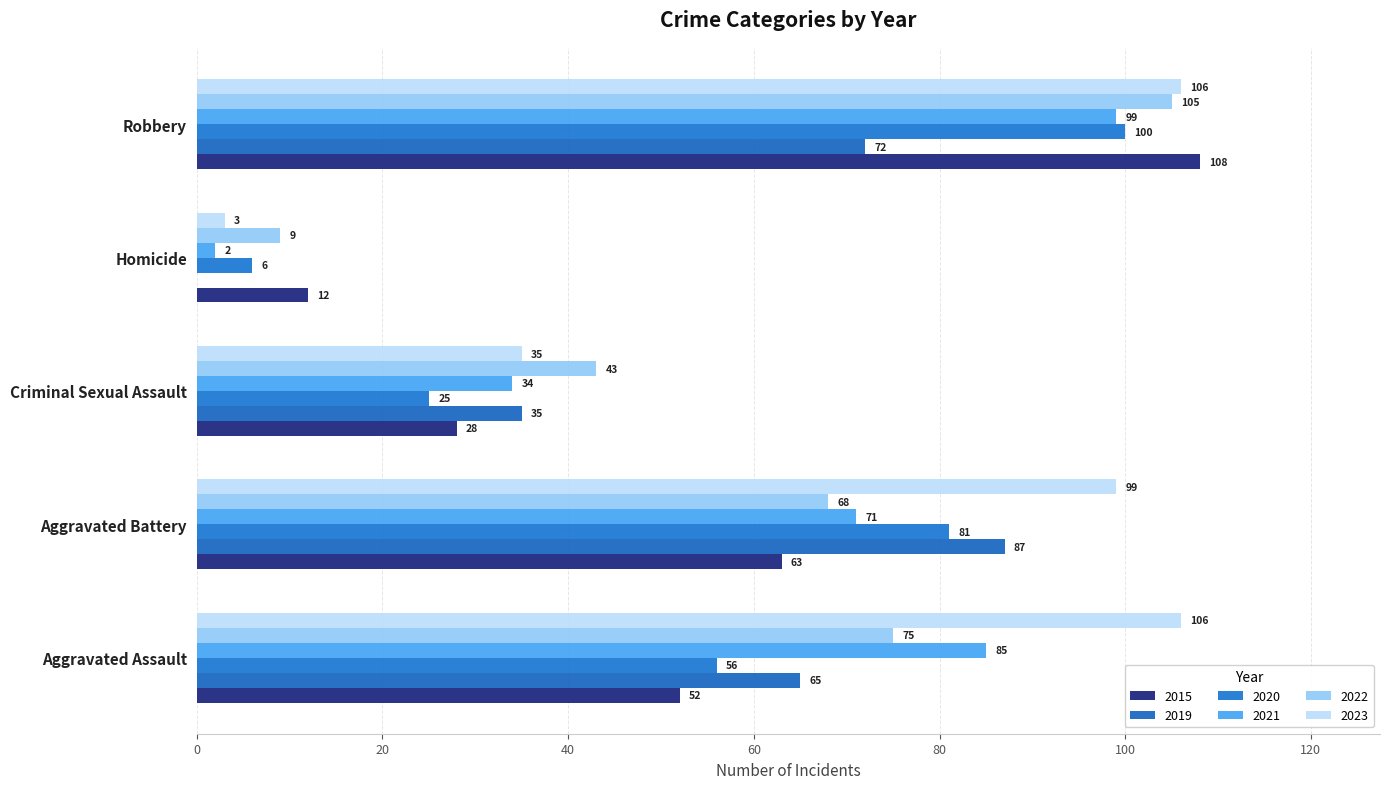

Reading left to right, what are all the values shown in this chart?

2015: 52	63	28	12	108
2019: 65	87	35	0	72
2020: 56	81	25	6	100
2021: 85	71	34	2	99
2022: 75	68	43	9	105
2023: 106	99	35	3	106